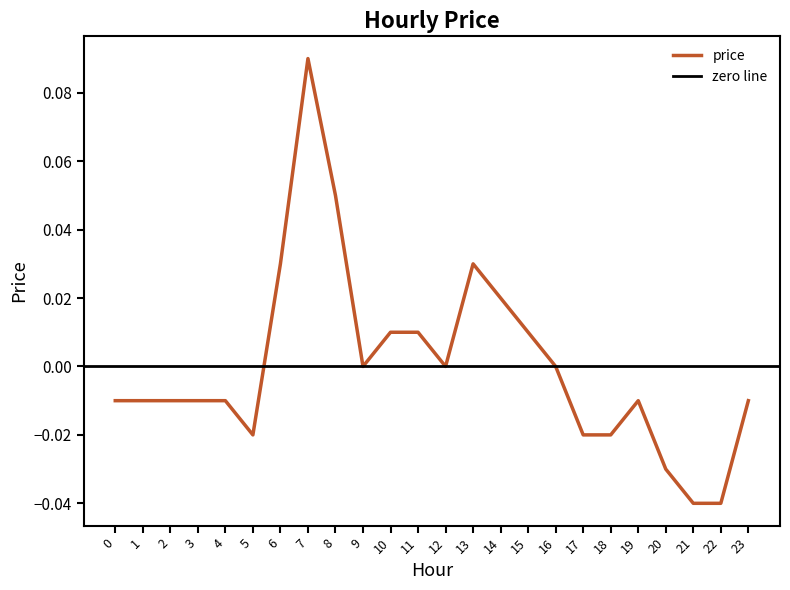

Which label corresponds to the largest value in the chart?

7